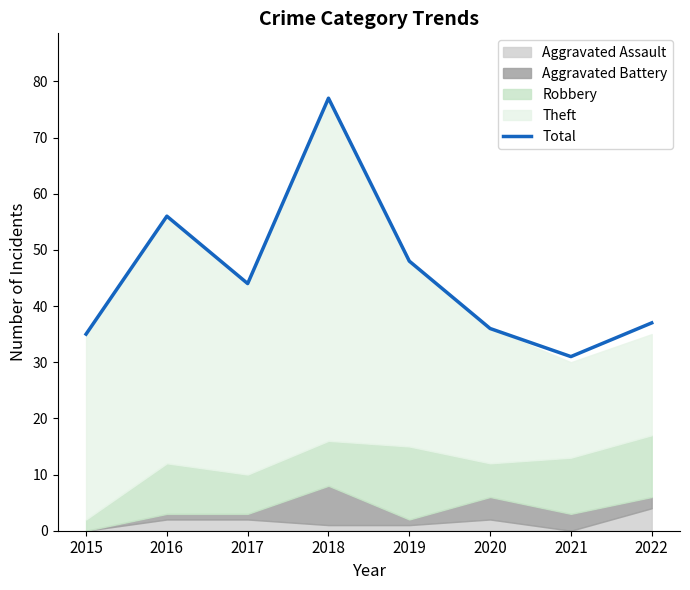

What is the value of the 4th point from the left?

77